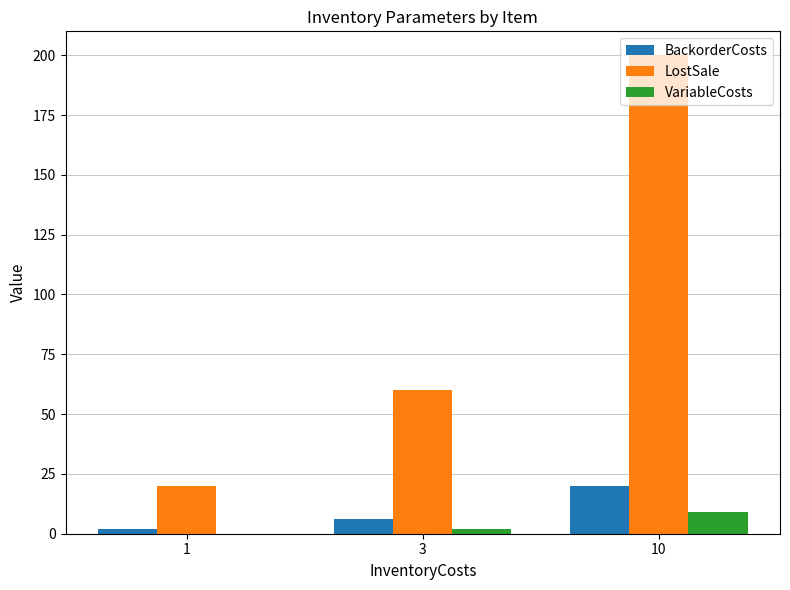

Where is LostSale nearest to the value 110?

3